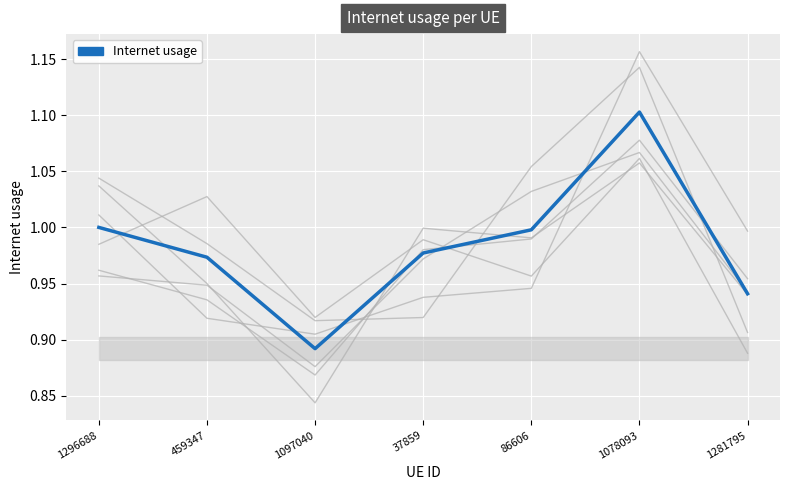

What position from the right is 1097040?

5